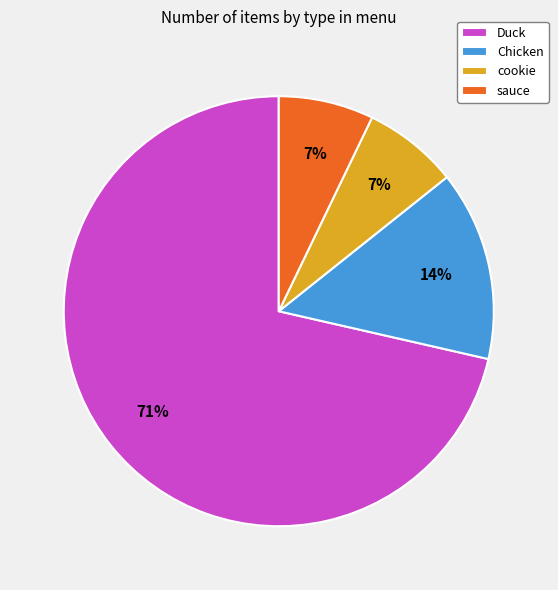

What is the largest slice in the pie chart?

Duck